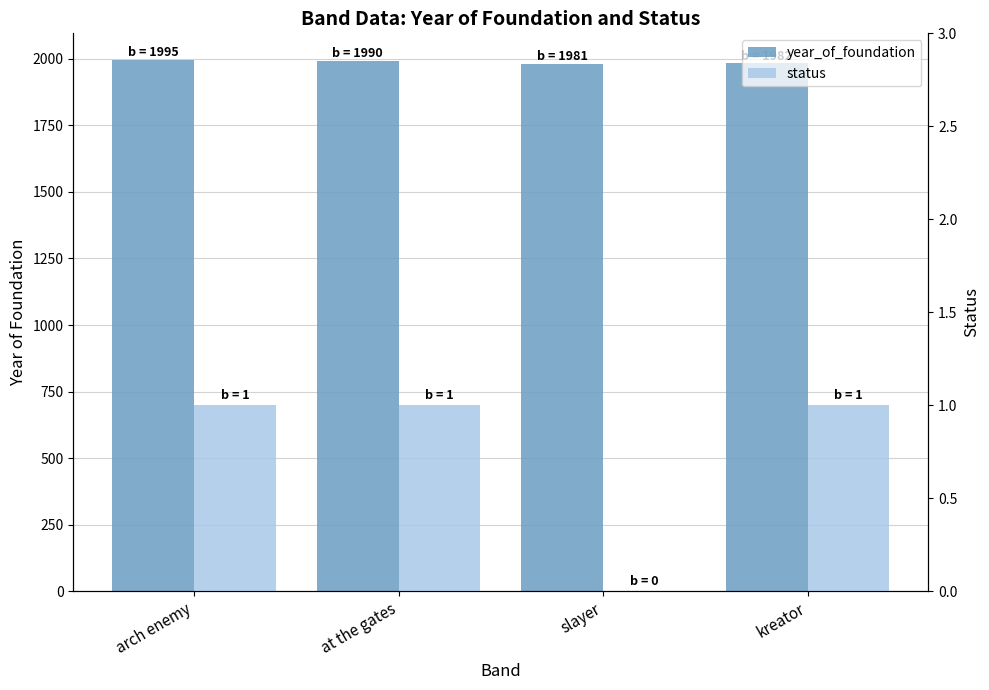

What position from the left is kreator?

4